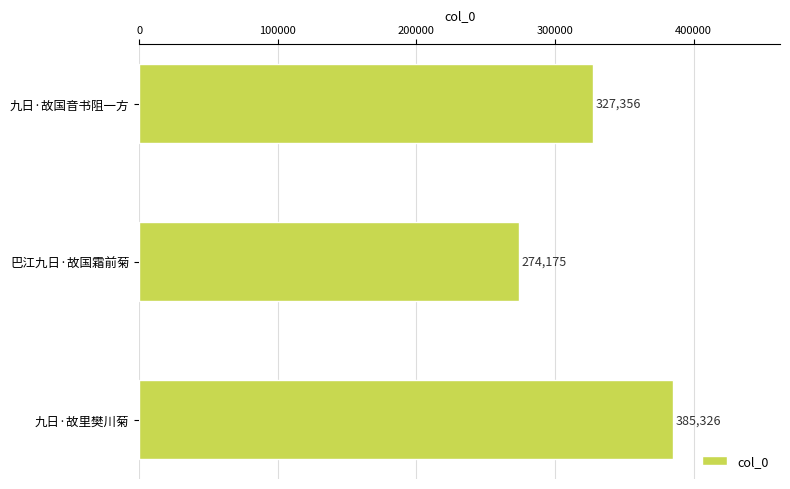

List the labels in order of value, smallest first.

巴江九日·故国霜前菊, 九日·故国音书阻一方, 九日·故里樊川菊